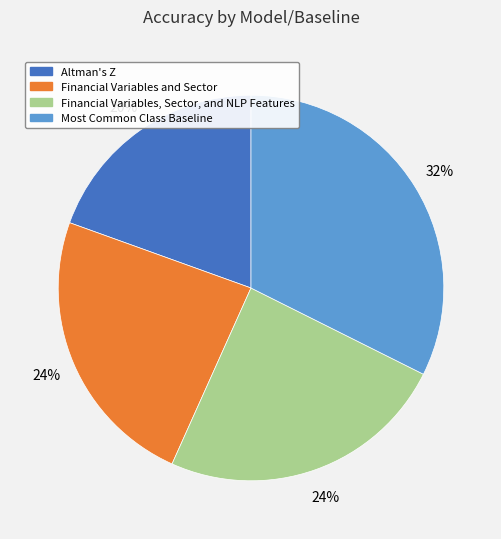

Which has a higher value, Altman's Z or Financial Variables, Sector, and NLP Features?

Financial Variables, Sector, and NLP Features